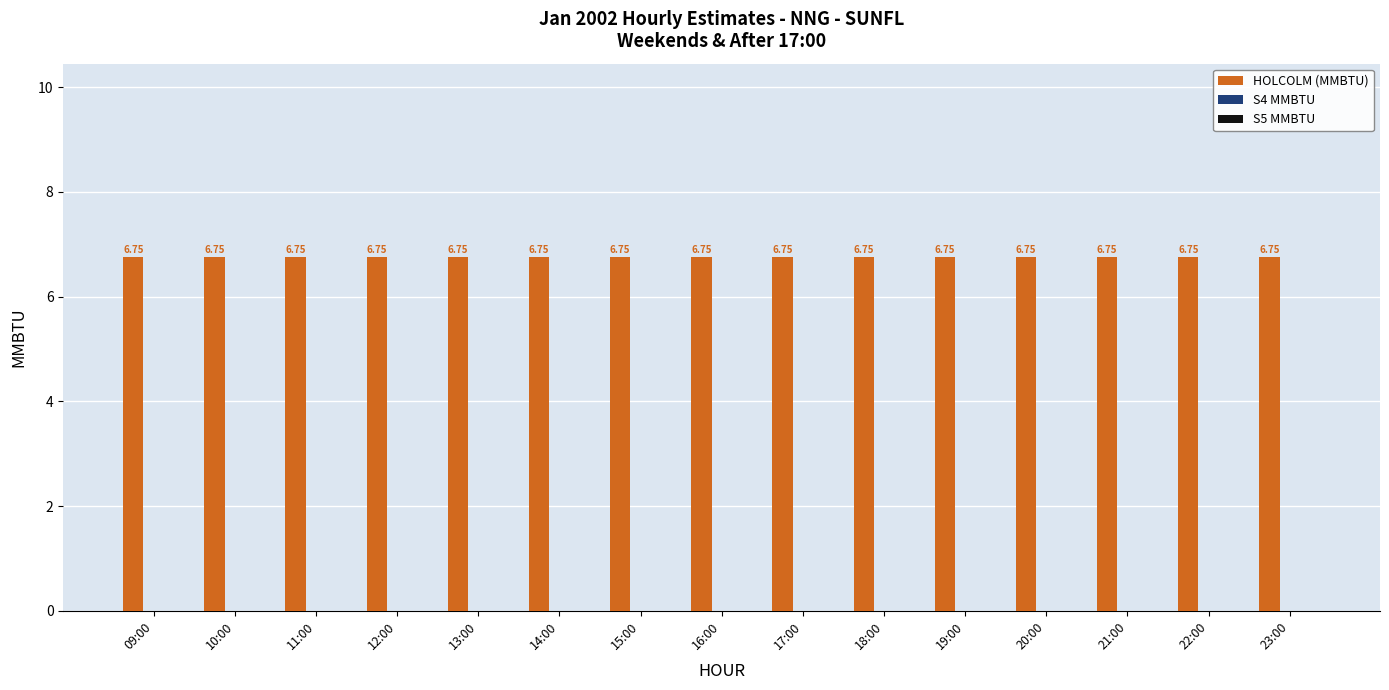

Reading right to left, extract all data points from this chart.

HOLCOLM (MMBTU): 6.8	6.8	6.8	6.8	6.8	6.8	6.8	6.8	6.8	6.8	6.8	6.8	6.8	6.8	6.8
S4 MMBTU: 0.0	0.0	0.0	0.0	0.0	0.0	0.0	0.0	0.0	0.0	0.0	0.0	0.0	0.0	0.0
S5 MMBTU: 0.0	0.0	0.0	0.0	0.0	0.0	0.0	0.0	0.0	0.0	0.0	0.0	0.0	0.0	0.0